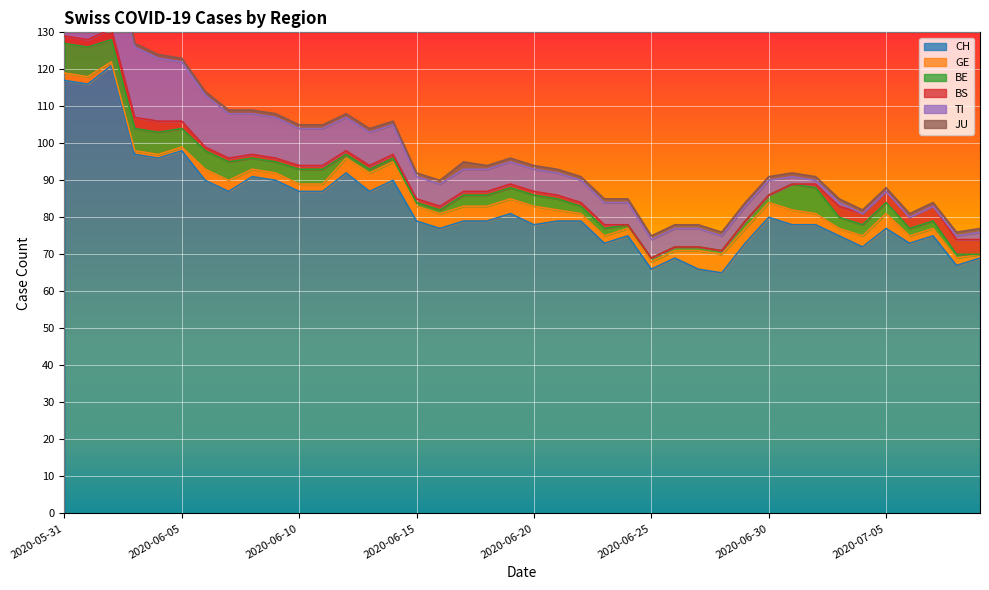

Rank the series at 2020-06-26 from highest to lowest value.

CH, TI, GE, BE, JU, BS